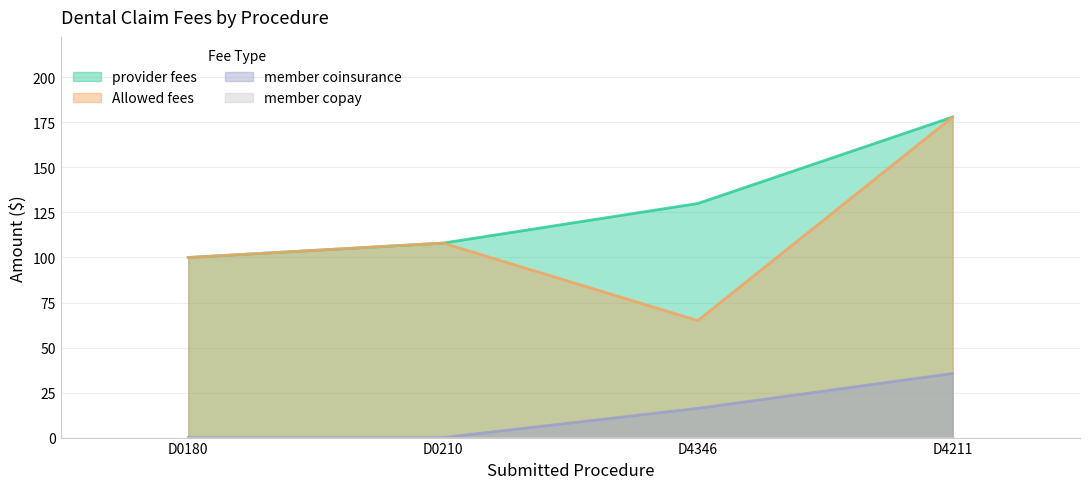

True or false: member coinsurance and Allowed fees intersect in this chart.

False